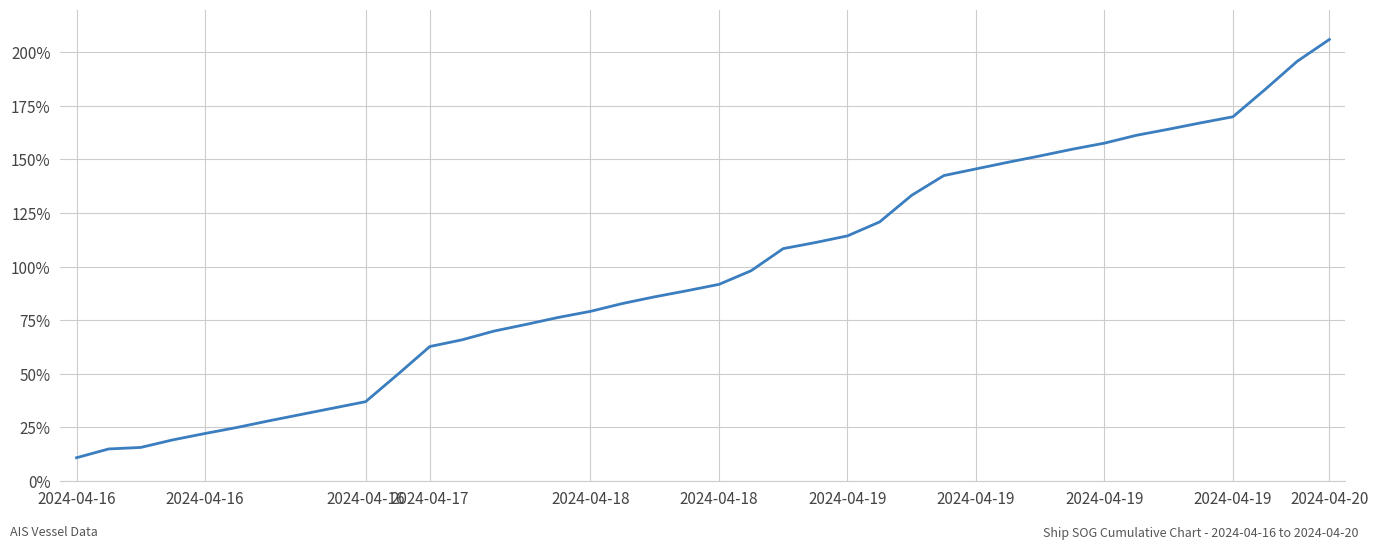

What is the minimum value shown in the chart?

10.8